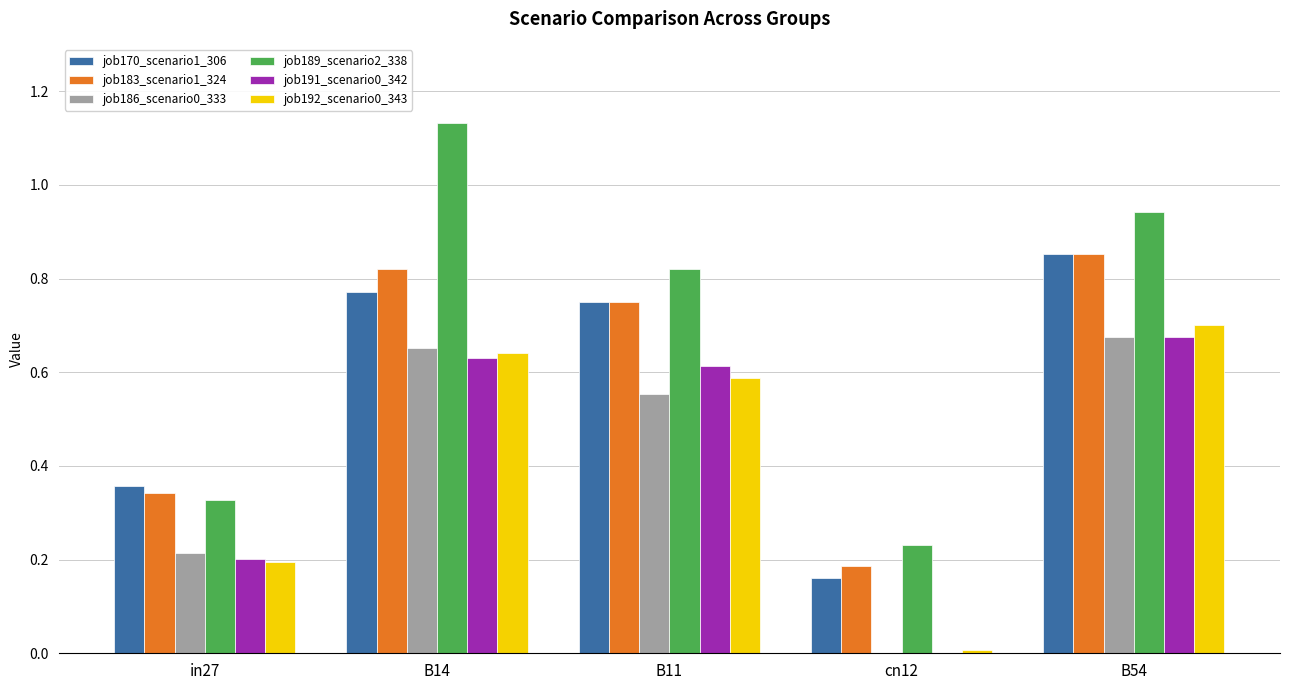

What is the sum of all job170_scenario1_306 values?

2.9